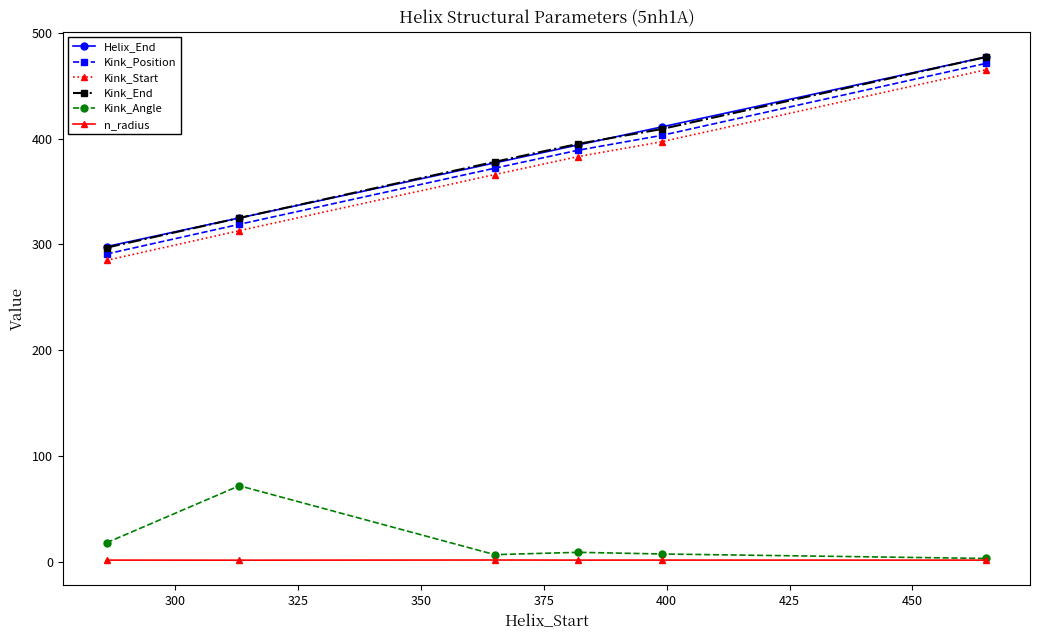

What is the maximum value shown in the chart?

477.0